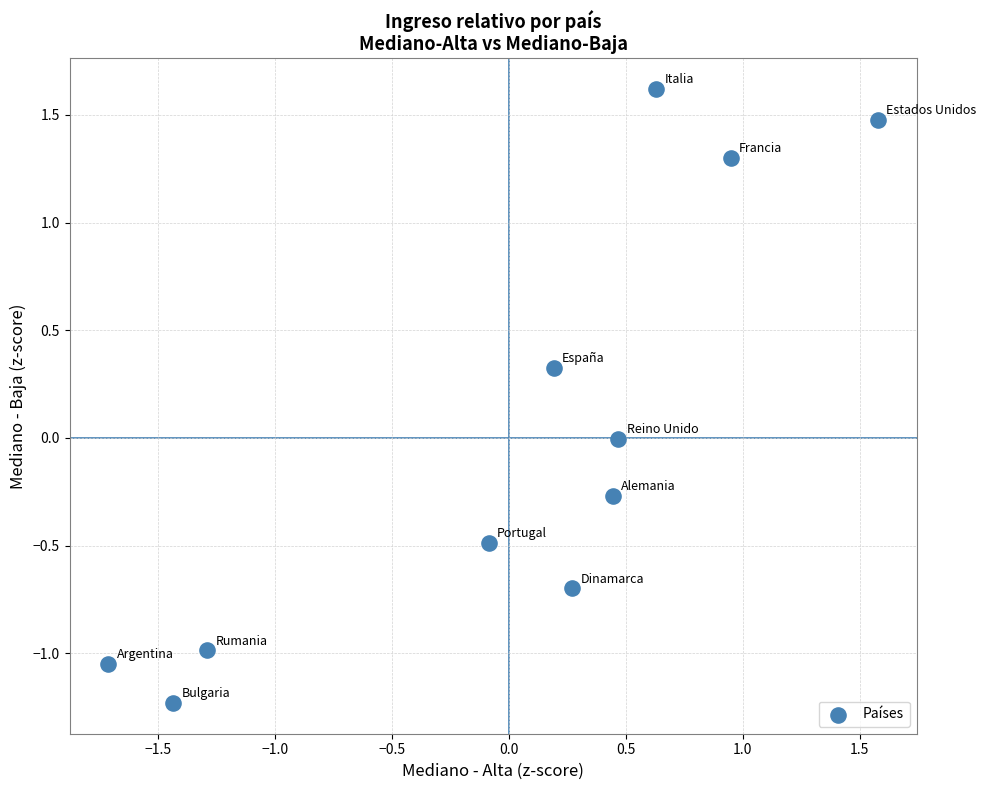

What is the range of X values (max minus min)?

3.3